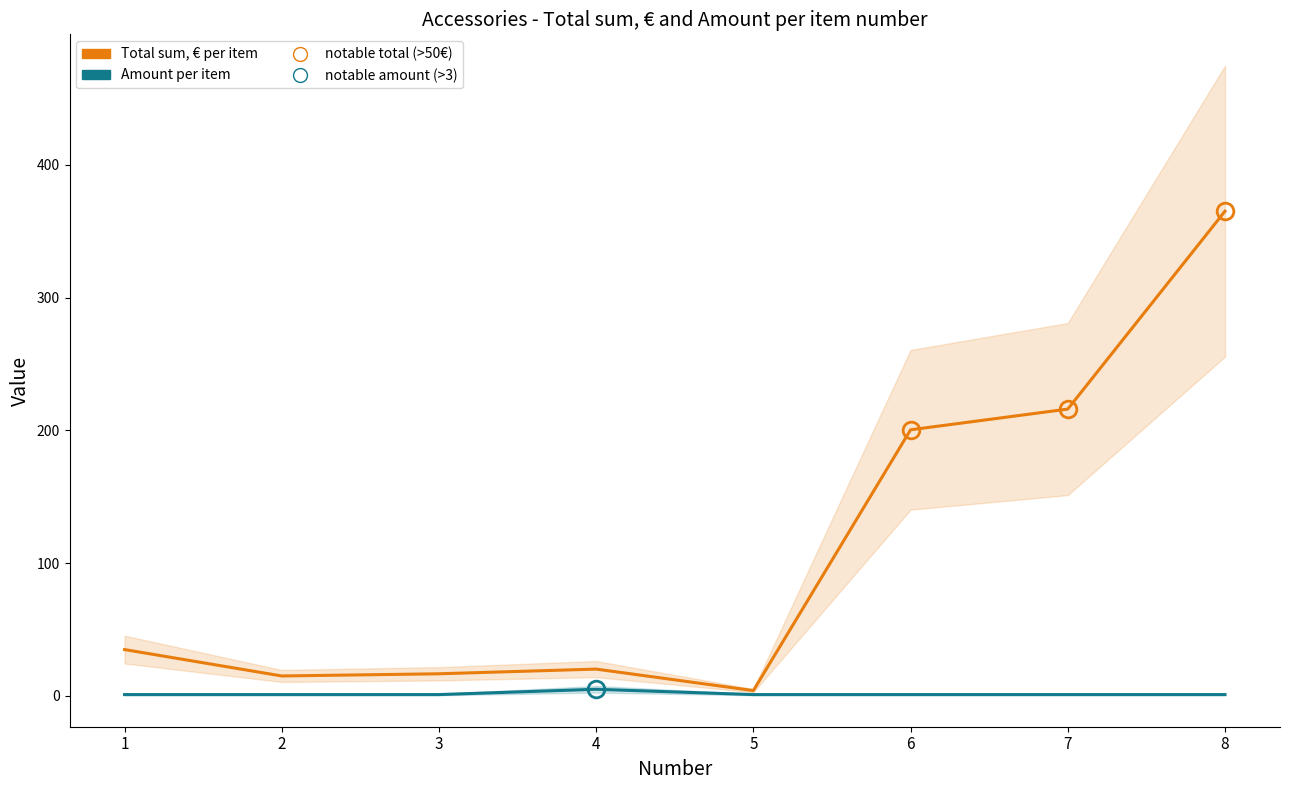

What is the minimum value for Total sum, € (per item)?

4.0